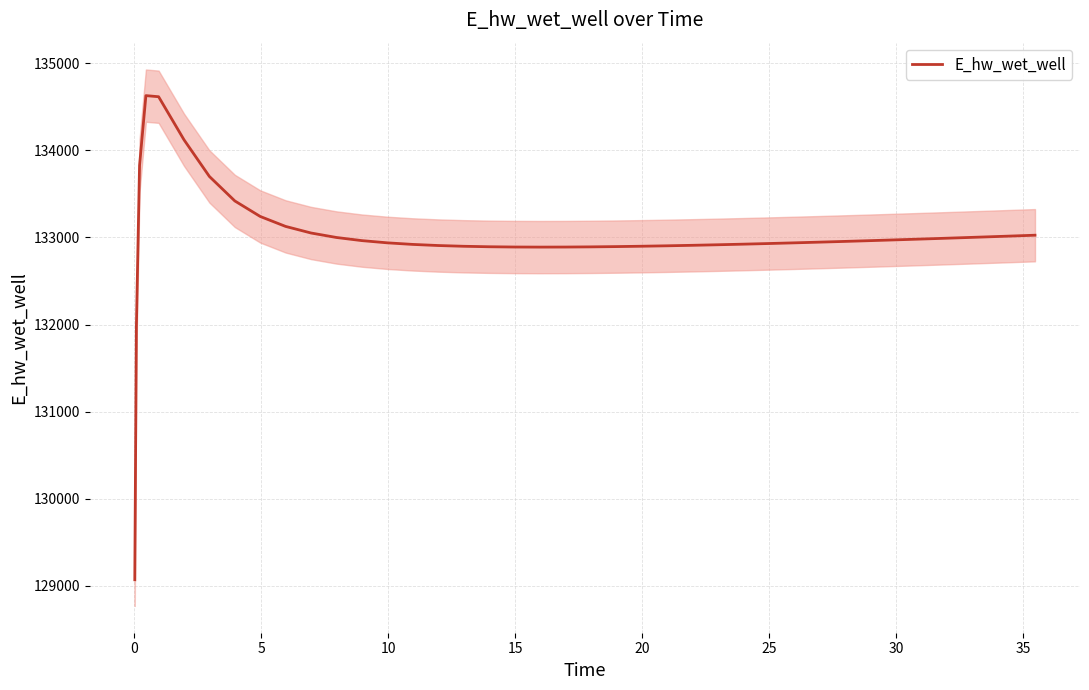

What is the lowest value of the E_hw_wet_well series?

129070.3